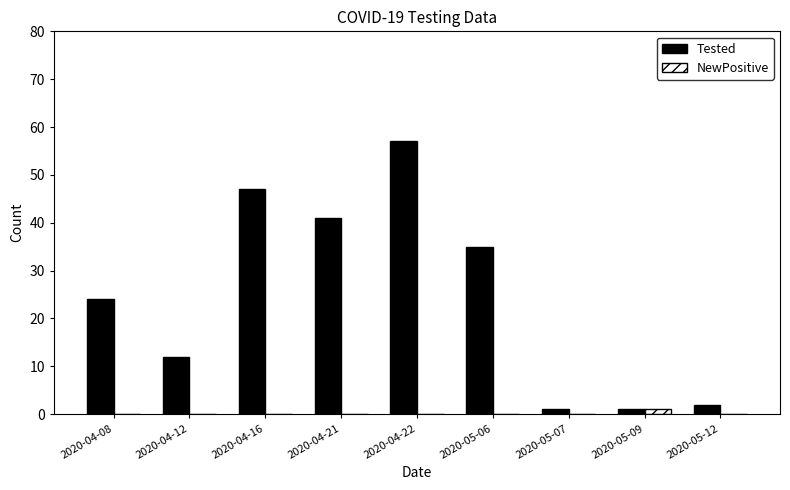

What is the maximum value for Tested?

57